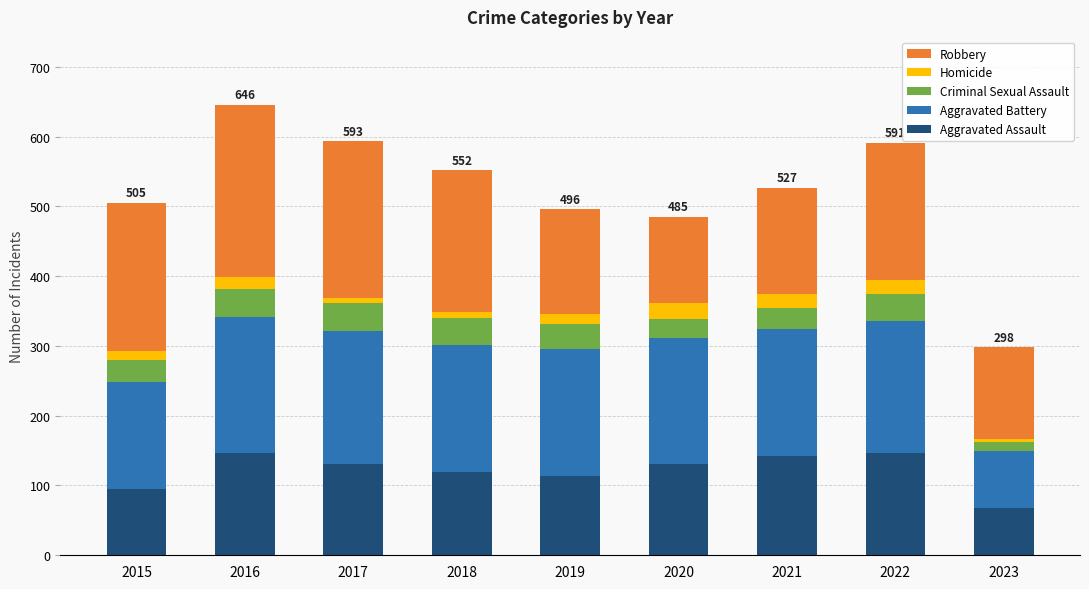

What is the total value across all series at 2020?

485